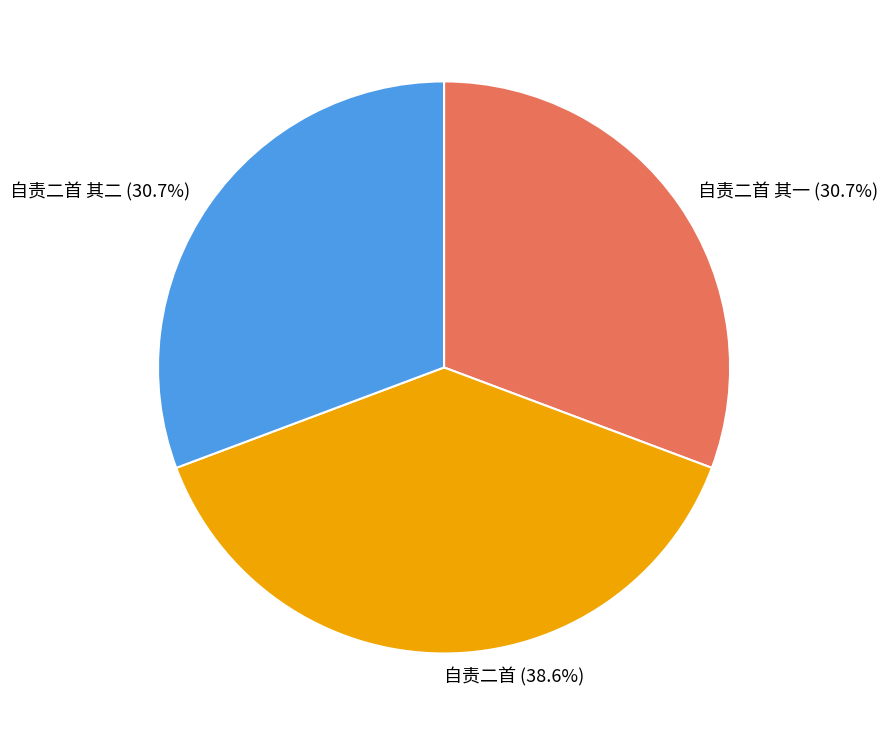

Approximately how many times larger is the value at 自责二首 其一 compared to 自责二首 其二?

1.0